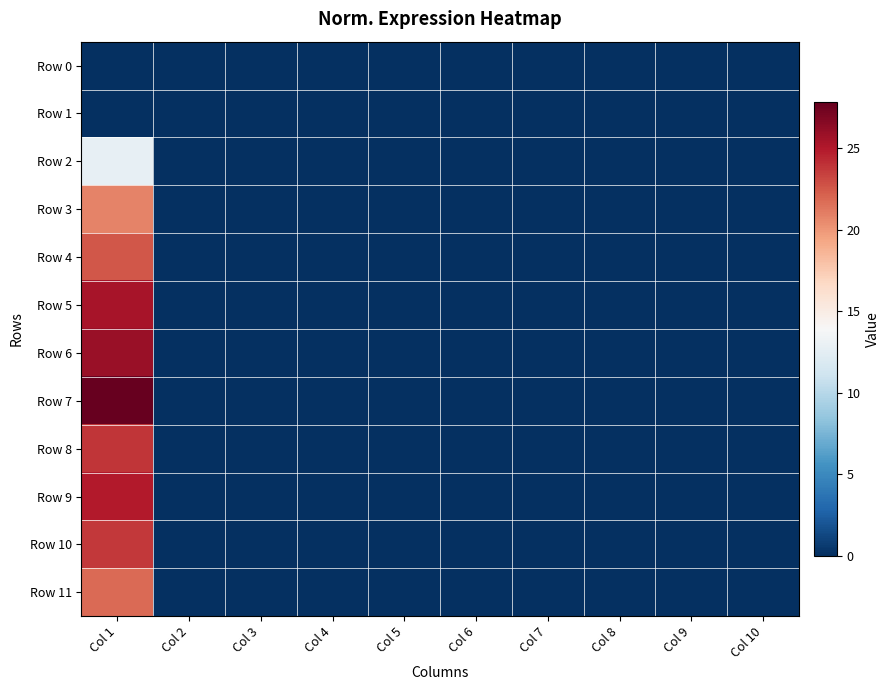

Which series has the largest total across all categories?

Row 7